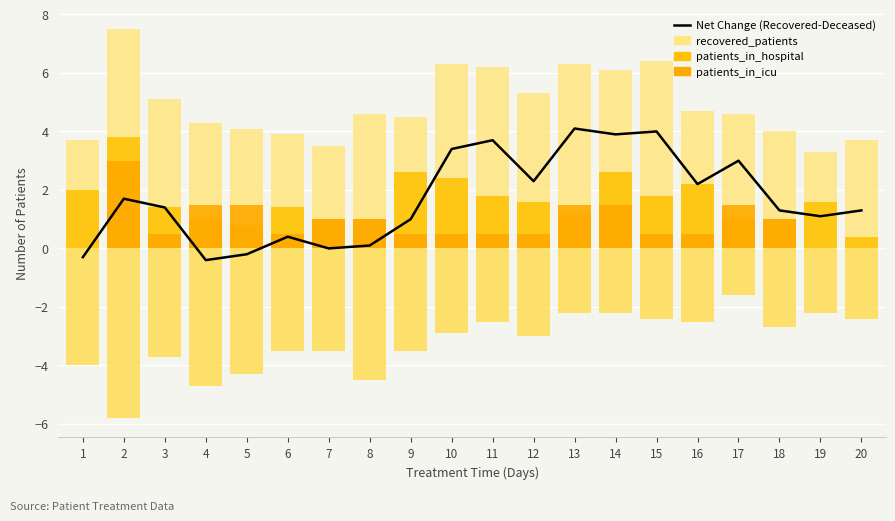

How many data points in patients_in_hospital are less than 1?

2